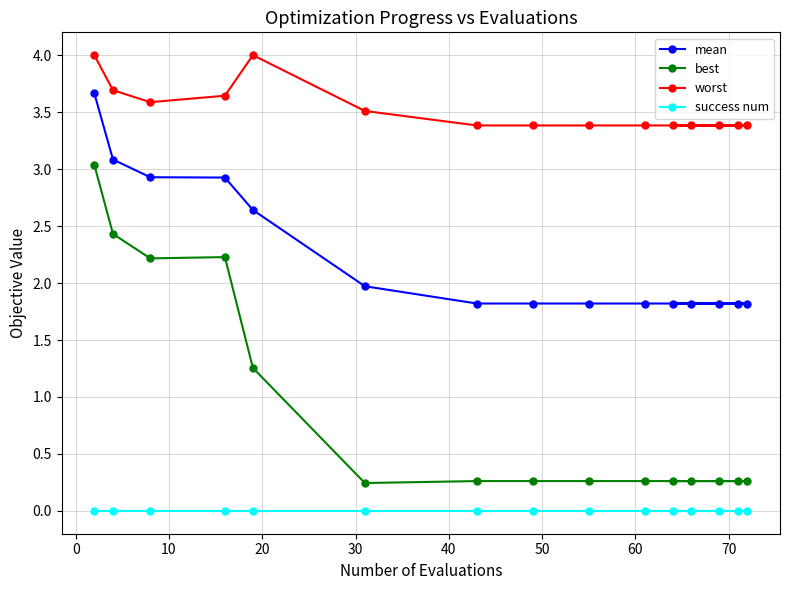

What is the value of the mean point at the 15th from the left?

1.8